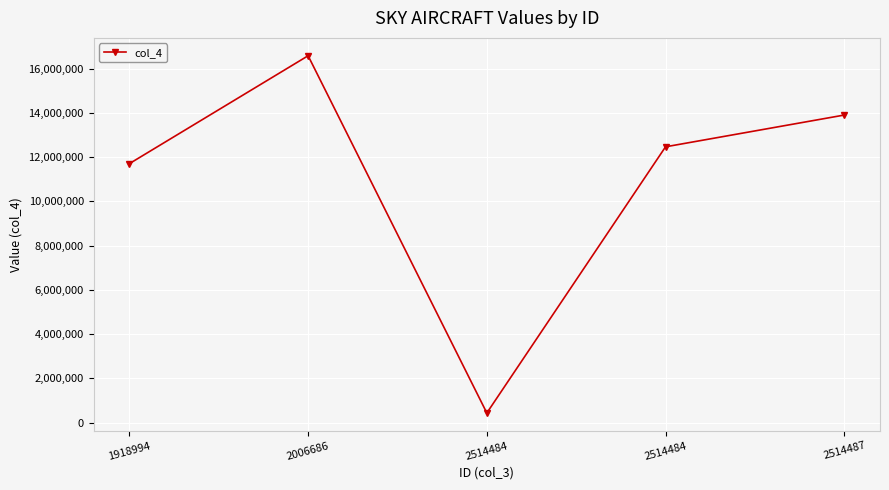

True or false: the data shows 5475099 at 2514484.

False